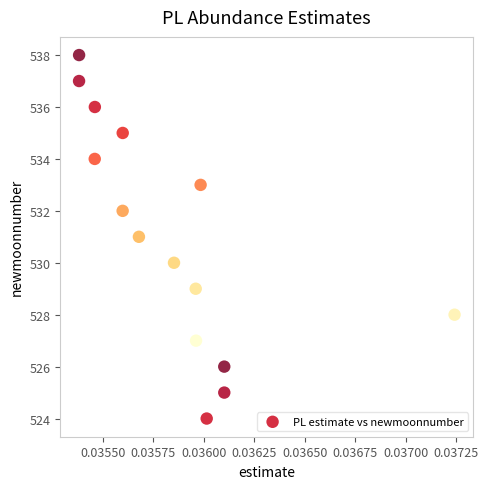

What is the range of Y values (max minus min)?

14